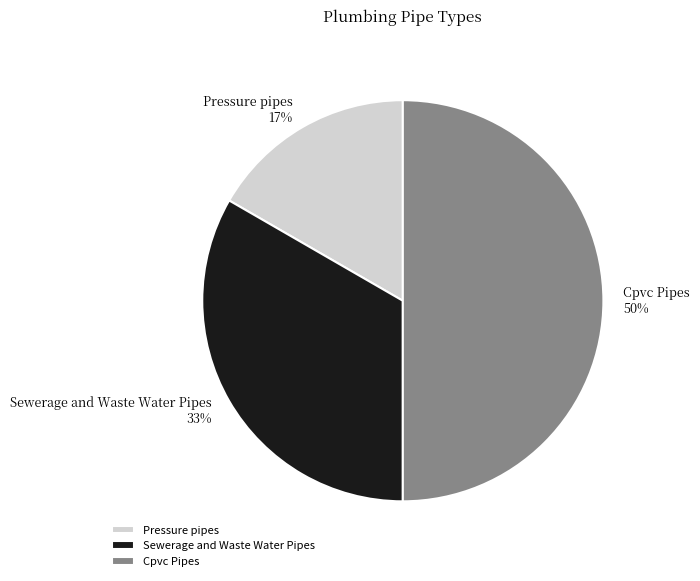

Which has a higher value, Cpvc Pipes or Pressure pipes?

Cpvc Pipes